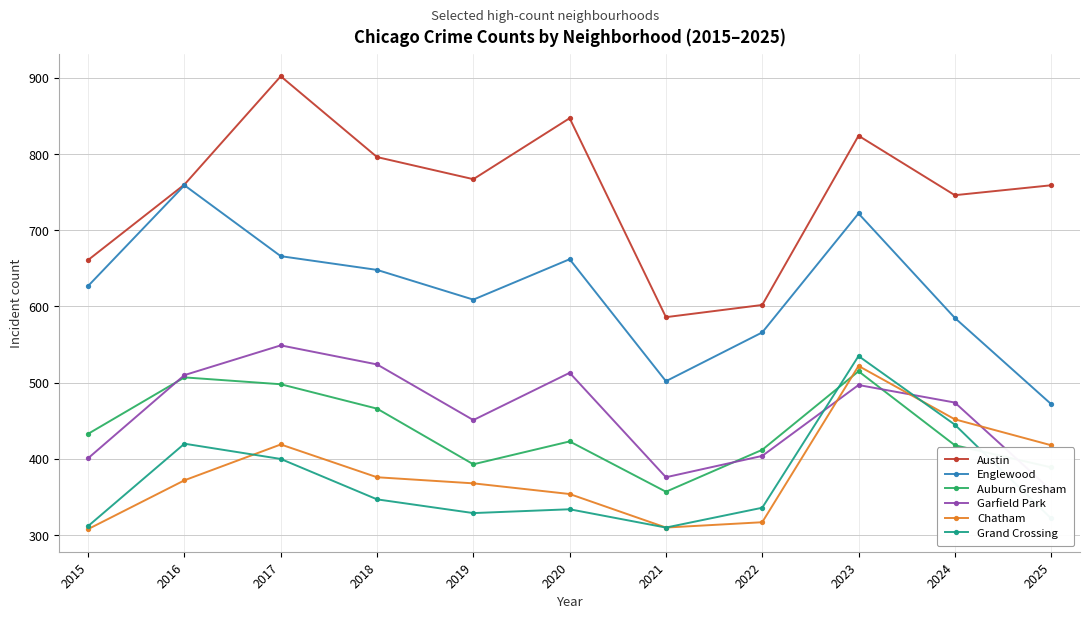

The value of Austin at 2019 is 1113. True or false?

False